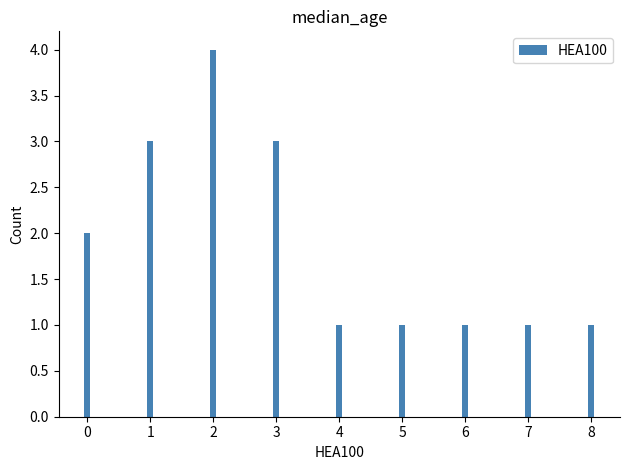

The chart shows a value of 3 at 0. True or false?

False